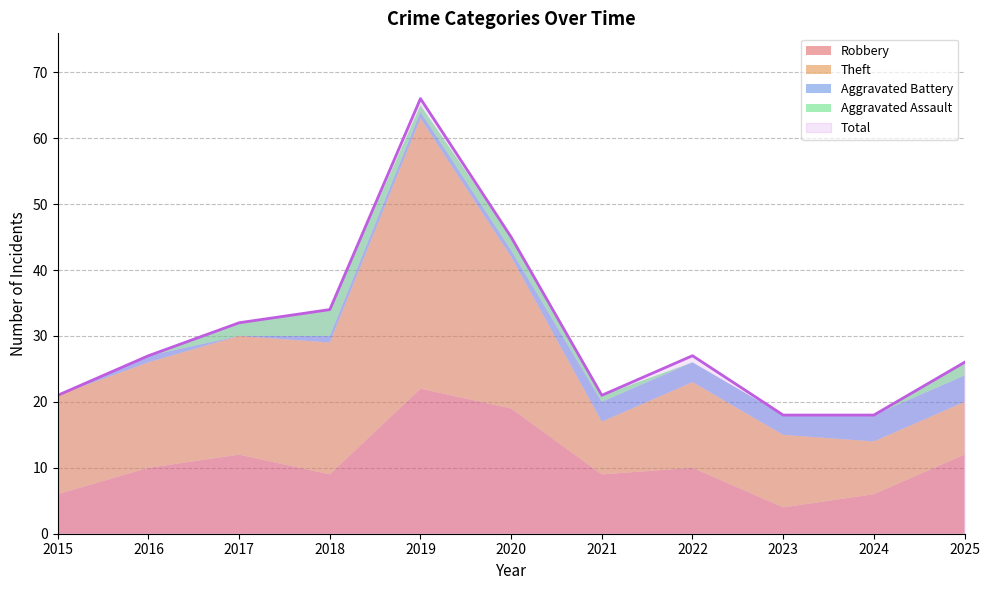

What is the value of the Theft point at the 2nd from the left?

16